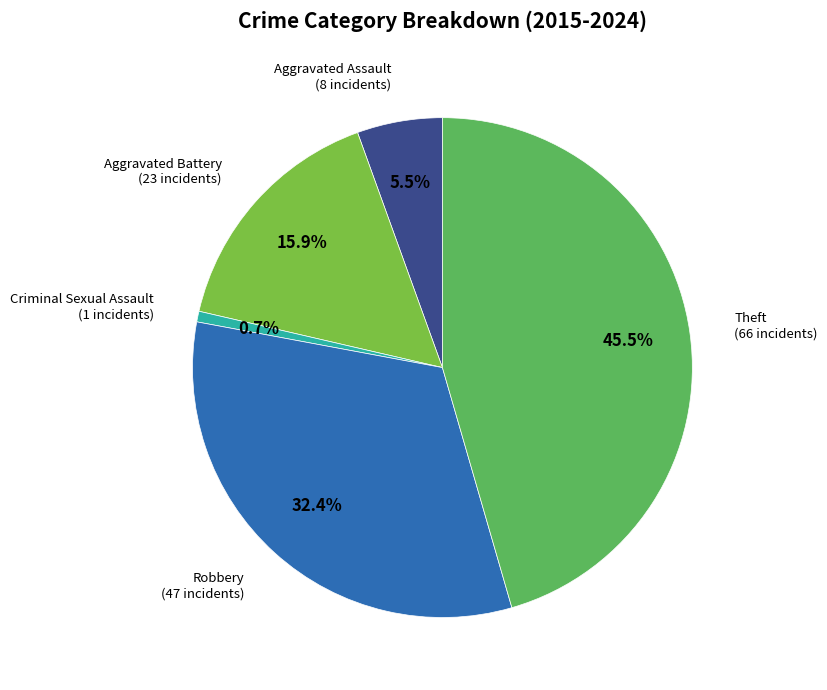

Is it true that Aggravated Battery is 6% of the pie?

False